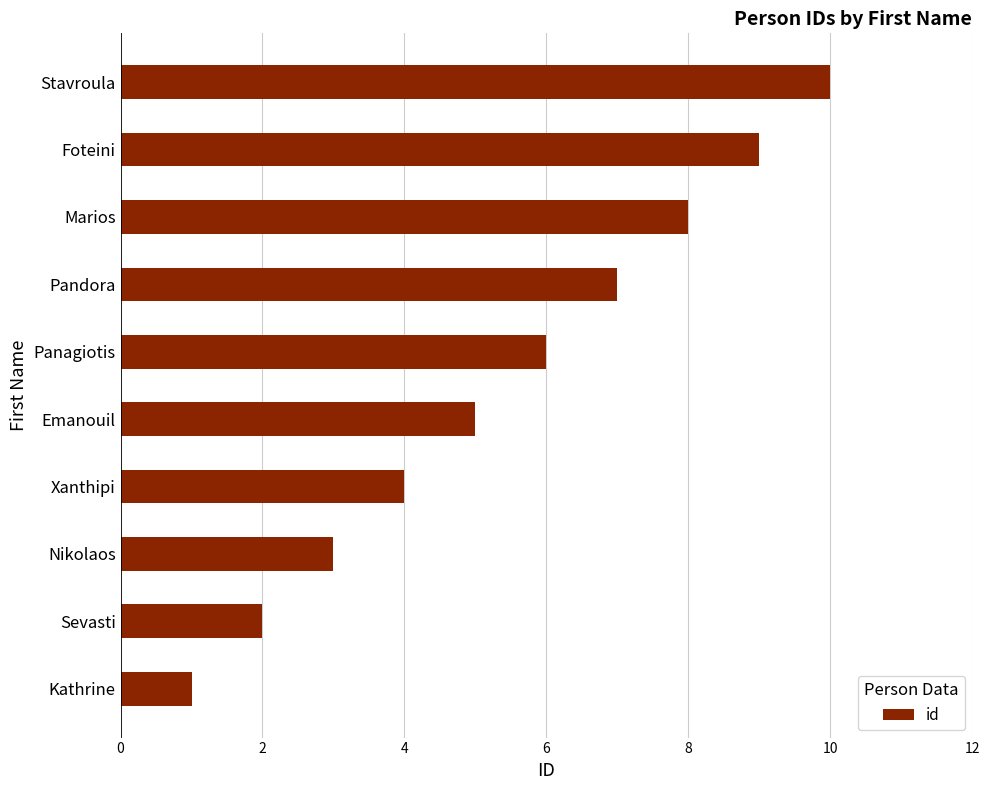

Rank the categories by value from highest to lowest.

Stavroula, Foteini, Marios, Pandora, Panagiotis, Emanouil, Xanthipi, Nikolaos, Sevasti, Kathrine